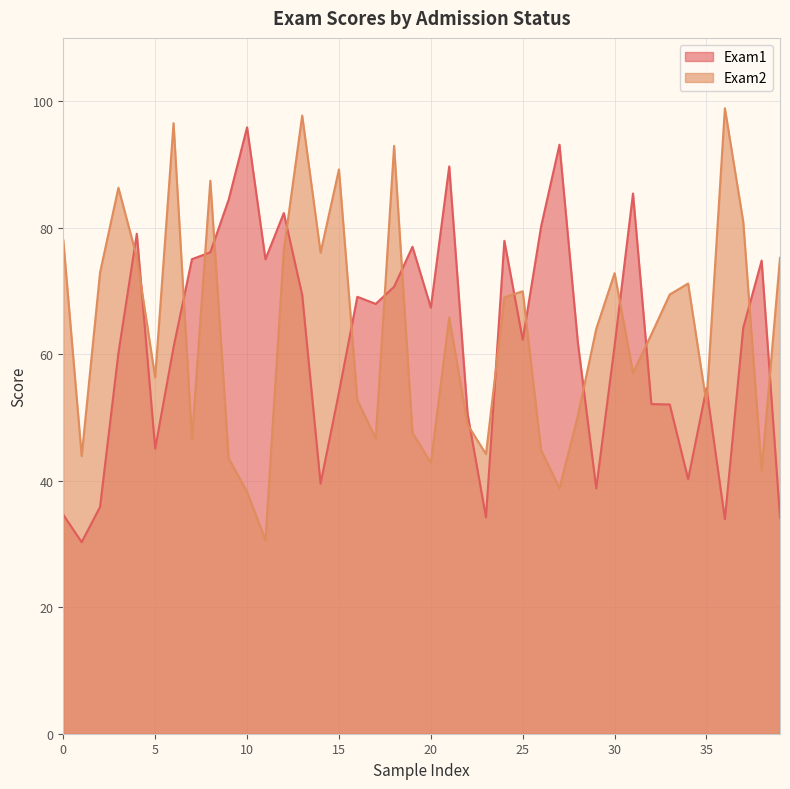

Which series has the largest total across all categories?

Exam2